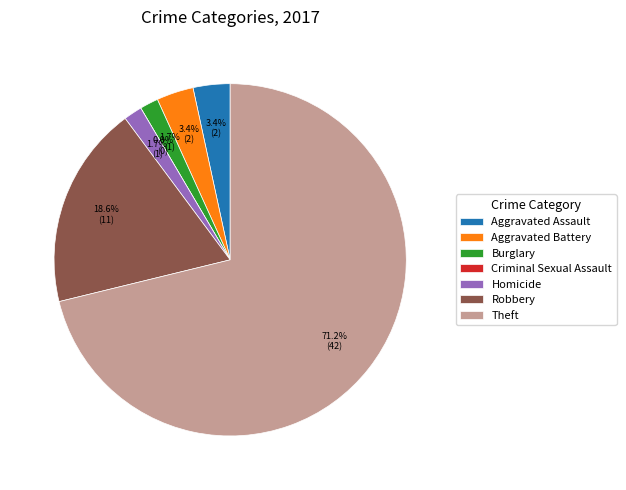

The Robbery slice represents 9% of the pie. True or false?

False